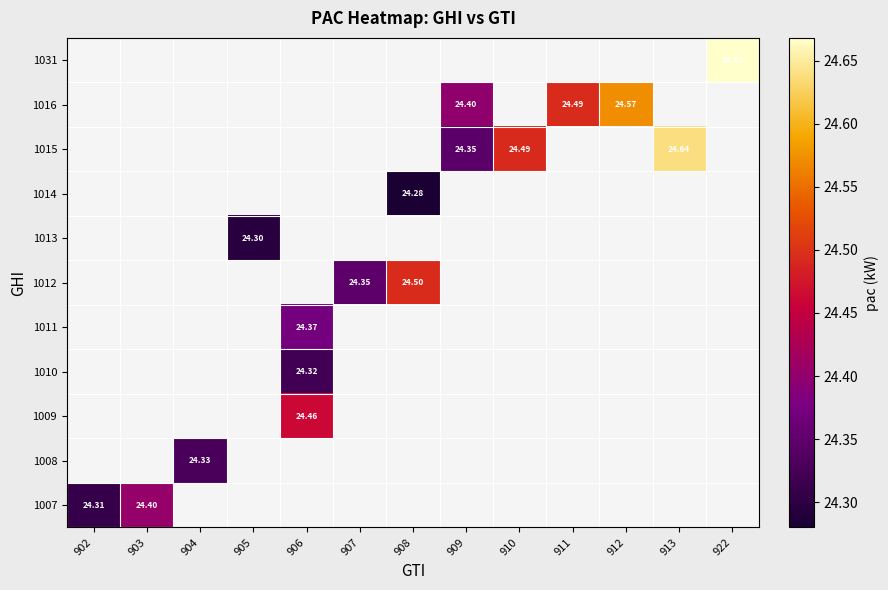

What is the minimum value shown in the chart?

24.3